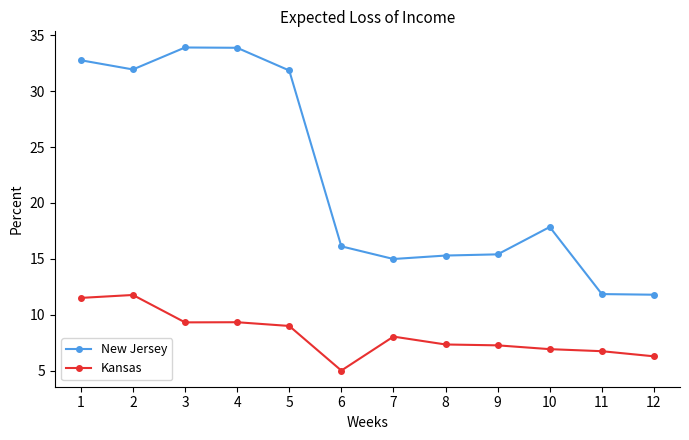

What is the total value across all series at 4?

43.2